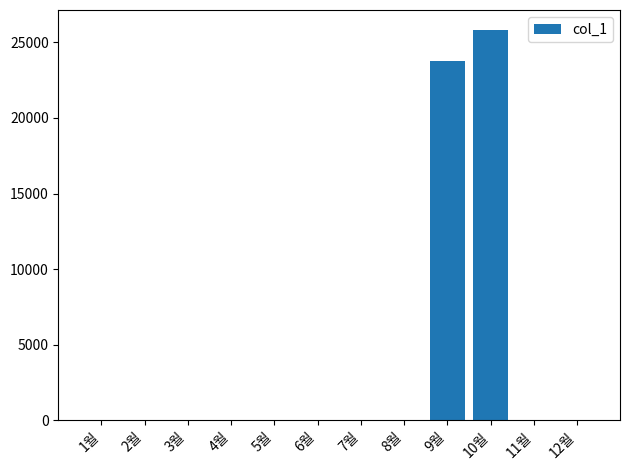

Where is the data nearest to the value 12920?

9월